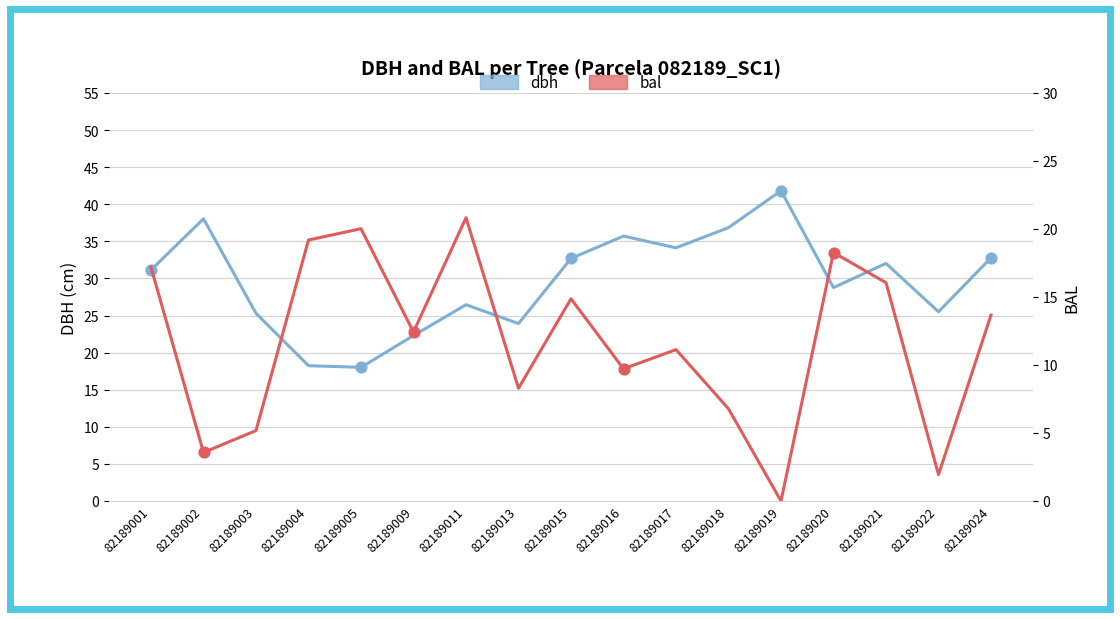

Is the value of dbh at 82189003 greater than the value of bal at 82189002?

Yes